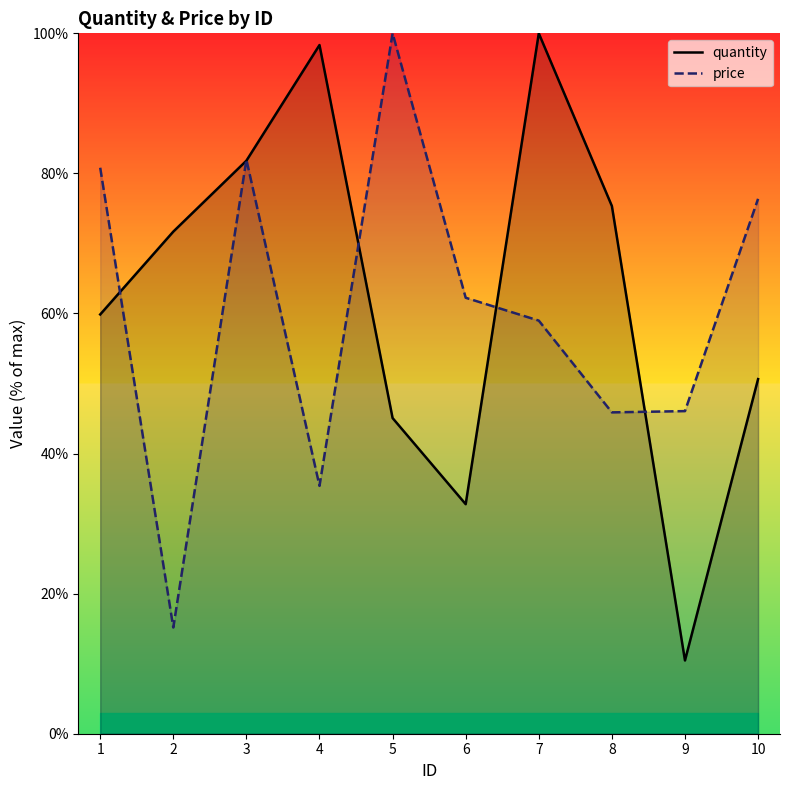

In price, how many points are lower than both neighbors (excluding endpoints)?

3